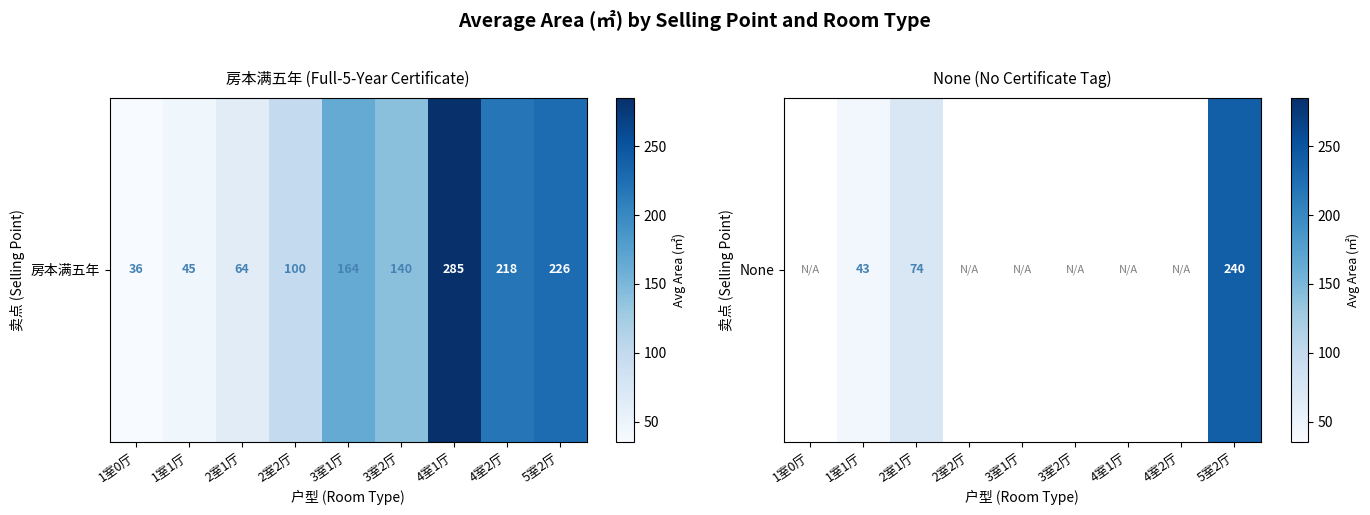

Between 5室2厅 and 4室1厅, which is larger?

4室1厅